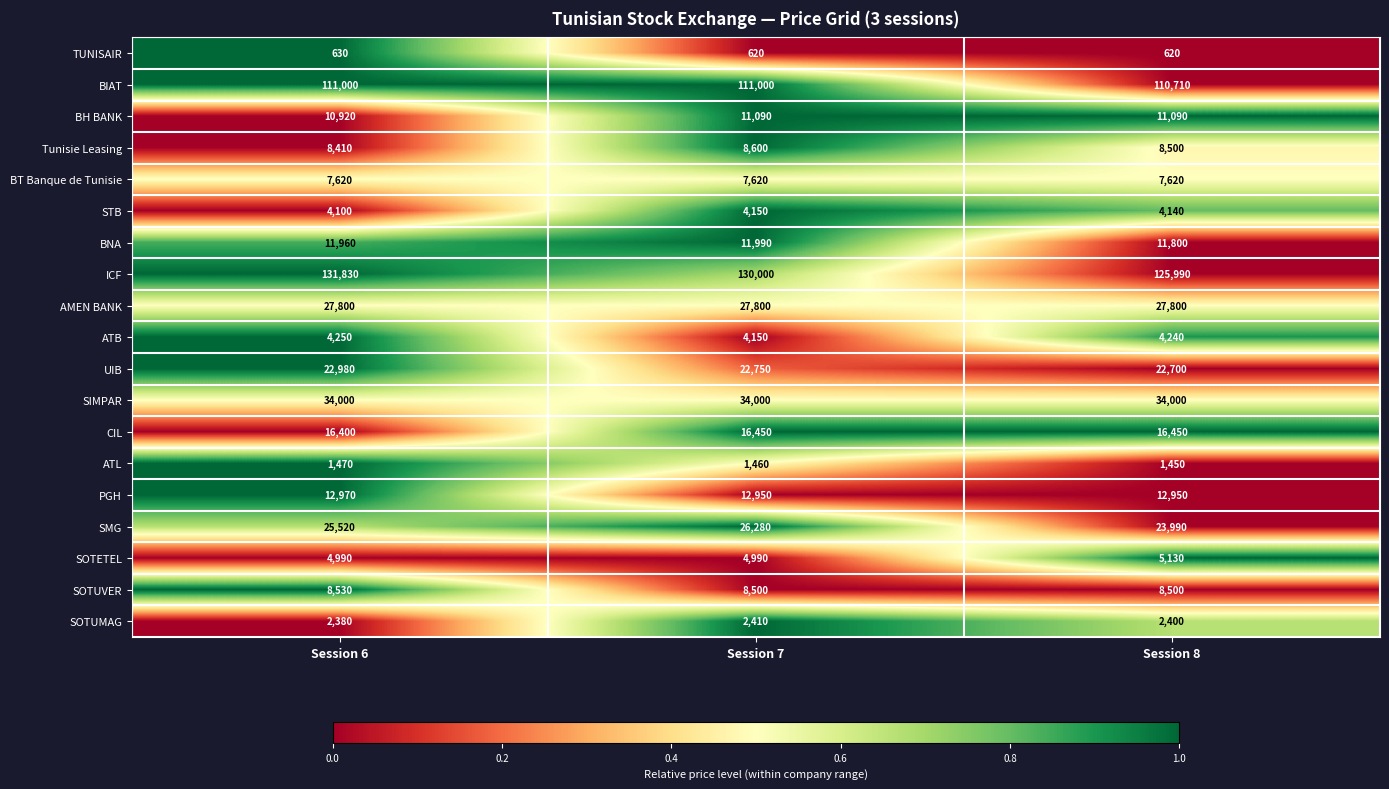

List the series in order of their peak value, lowest first.

TUNISAIR, ATL, SOTUMAG, STB, ATB, SOTETEL, BT Banque de Tunisie, SOTUVER, Tunisie Leasing, BH BANK, BNA, PGH, CIL, UIB, SMG, AMEN BANK, SIMPAR, BIAT, ICF